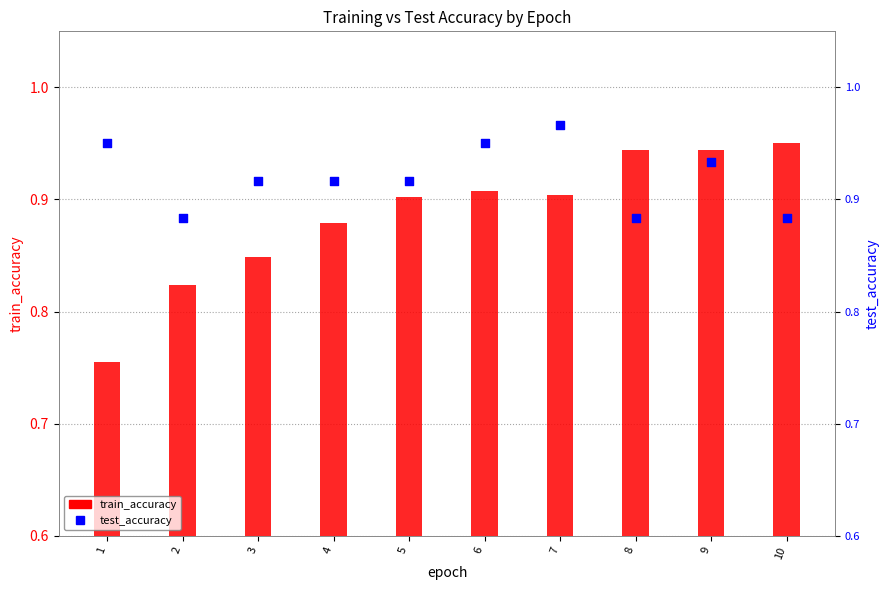

At which category is the sum across all series the highest?

9